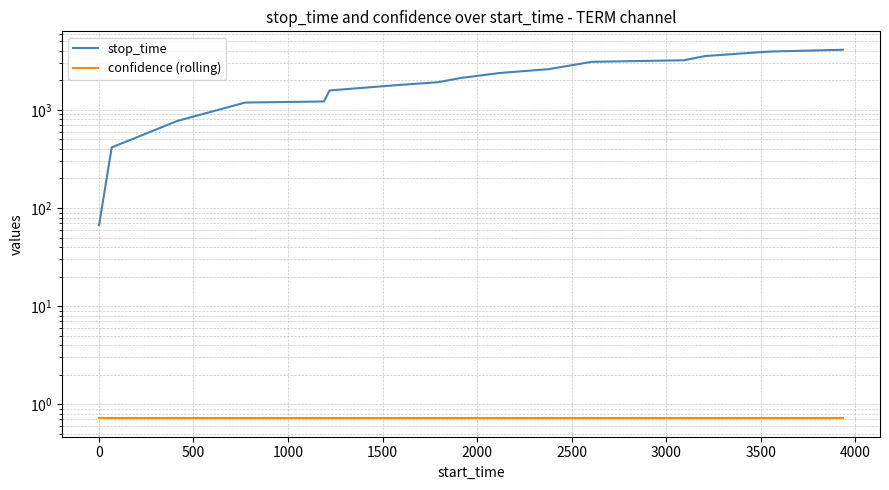

At how many categories does at least one series exceed 2948?

5